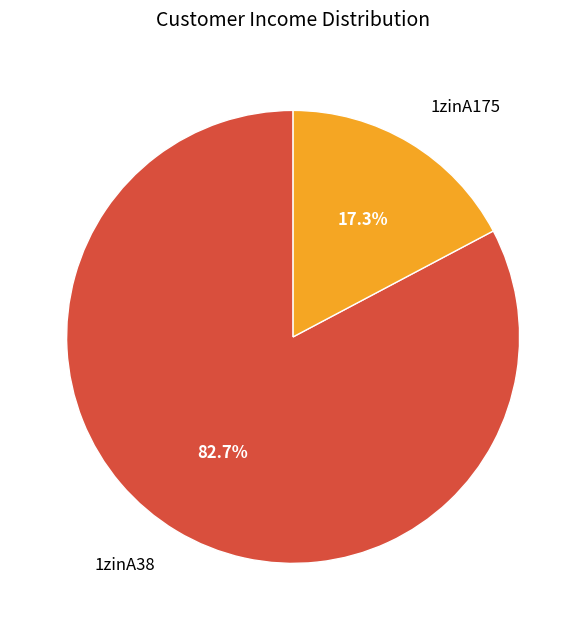

Do 1zinA38 and 1zinA175 together represent more than half of the pie?

Yes